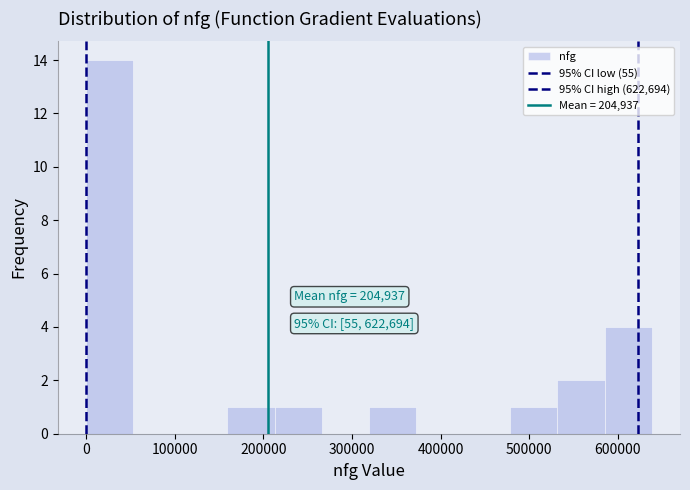

Which range on the x-axis has the tallest bar?

0 to 50000